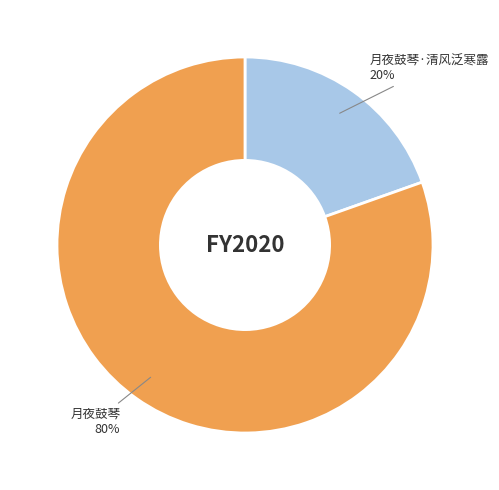

How many segments does this pie chart have?

2